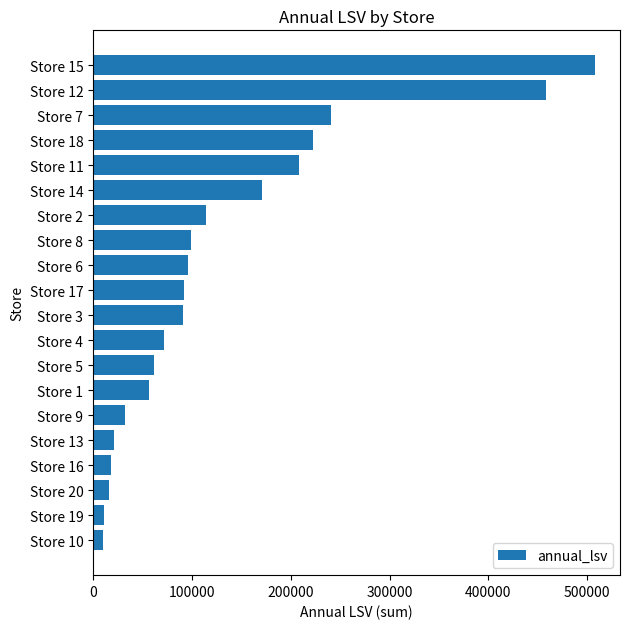

Which label corresponds to the largest value in the chart?

Store 15